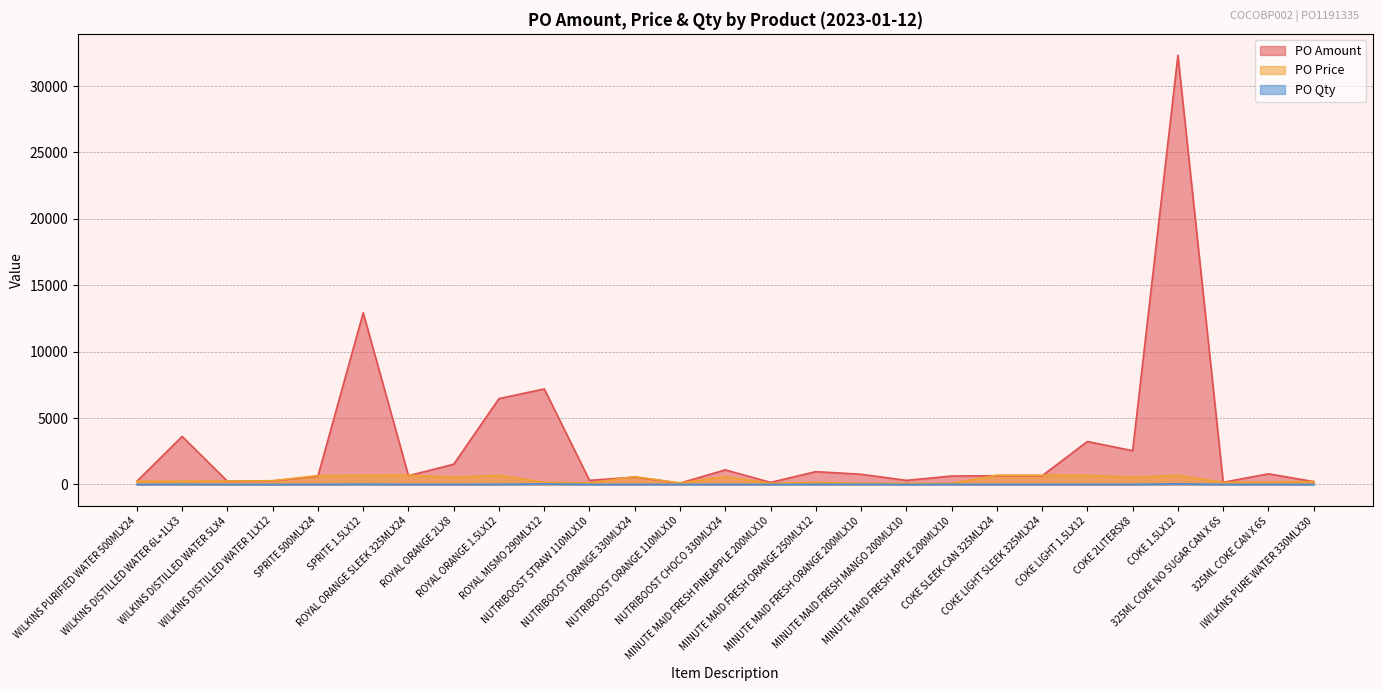

What is the difference between the PO Price values at !WILKINS PURE WATER 330MLX30 and NUTRIBOOST ORANGE 330MLX24?

369.2